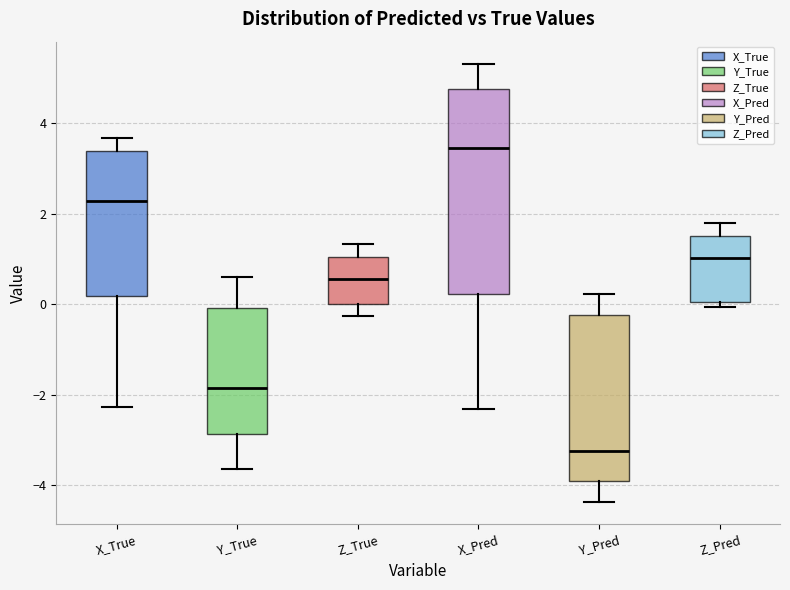

Which box is the tallest, from its lower edge to its upper edge?

X_Pred